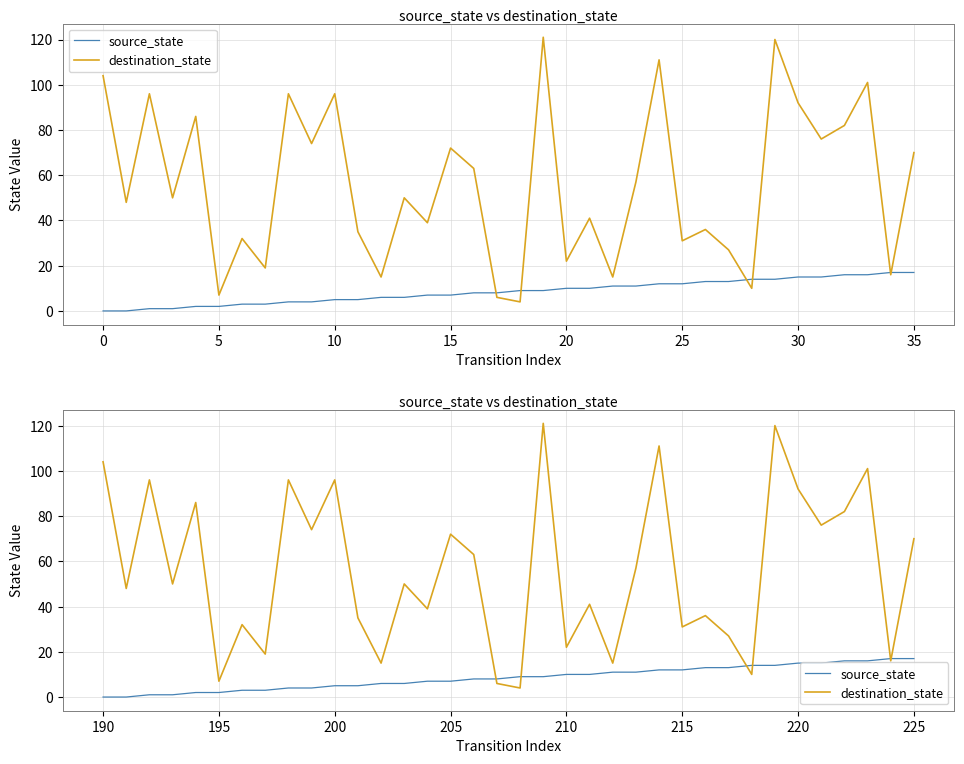

Where does the source_state series first go above 9?

210